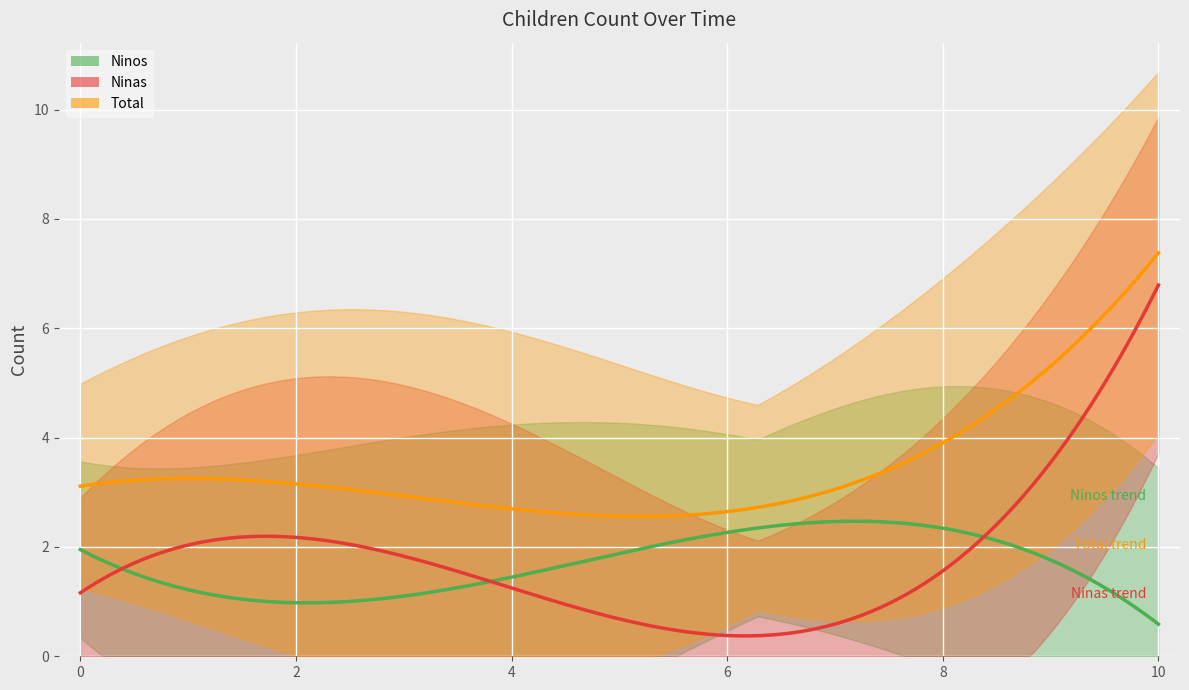

Rank the series by their average value, from highest to lowest.

Total, Ninas, Ninos